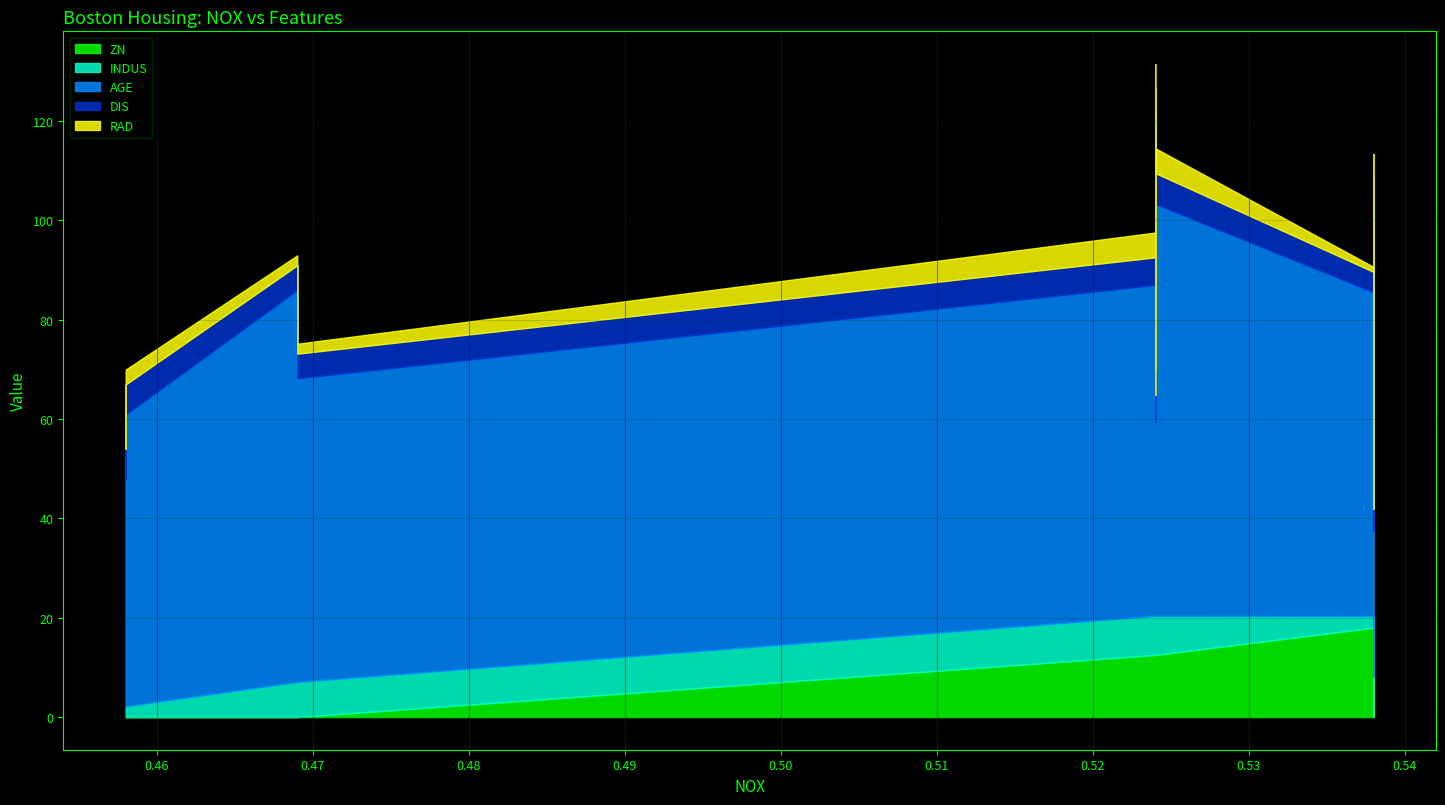

How many data points in ZN are less than 12?

10